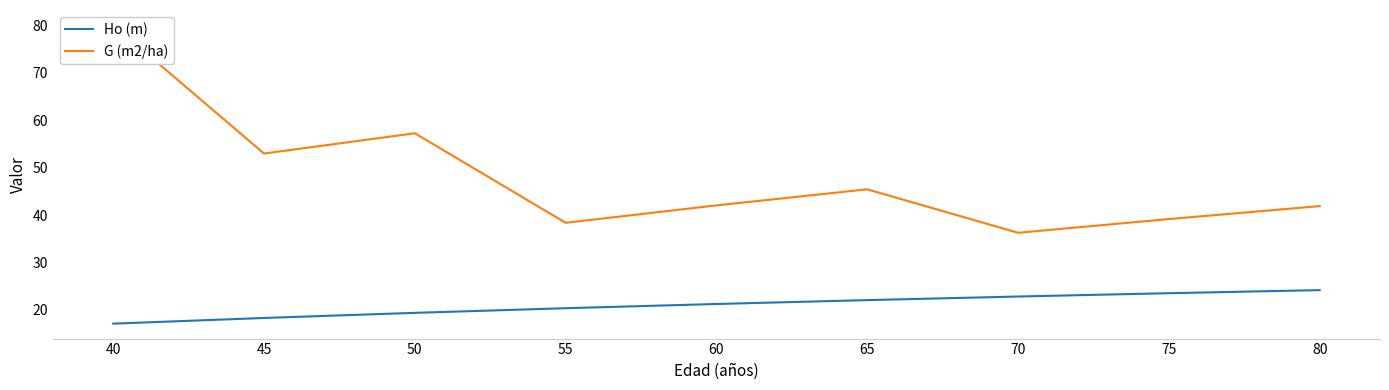

True or false: G (m2/ha) has more than 2 points higher than both neighbors.

False